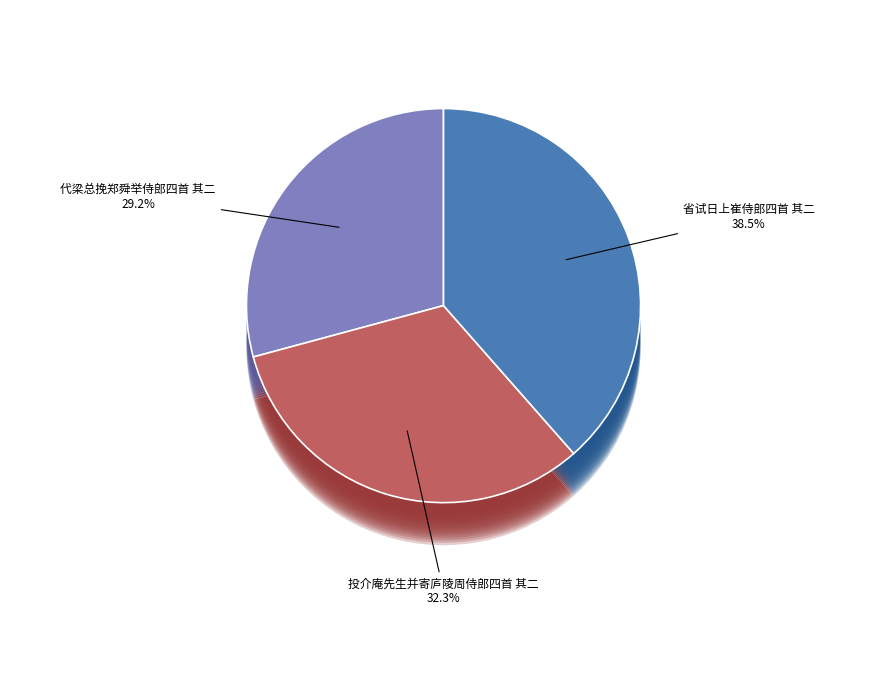

How many slices are in this pie chart?

3